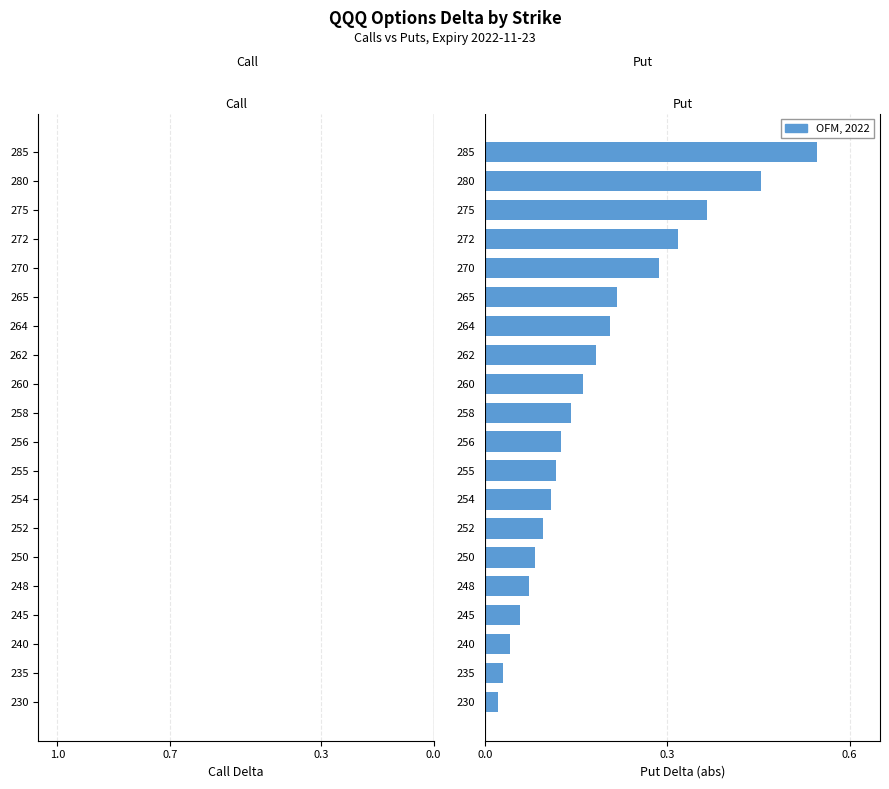

What is the value of the Put (delta) bar at the 19th from the left?

0.5